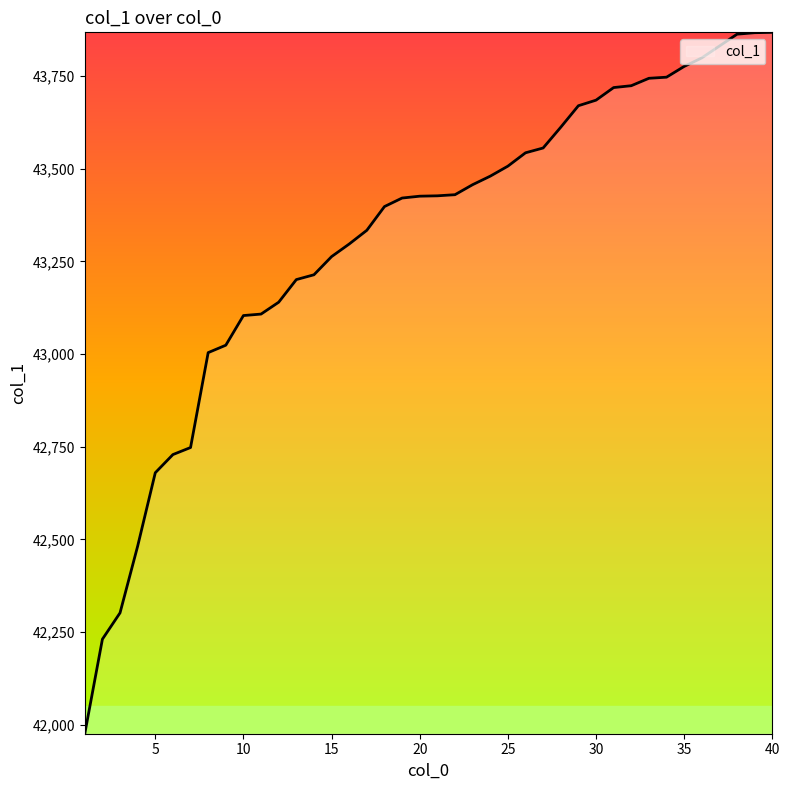

What is the difference between the maximum and minimum values?

1892